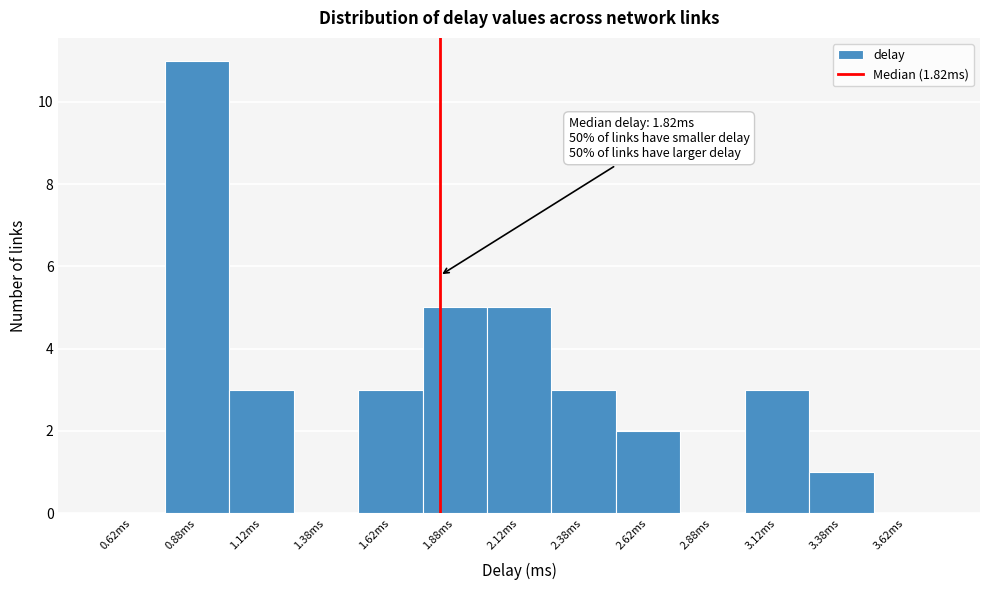

Over which range of the x-axis is the bar tallest?

0.75 to 1.00